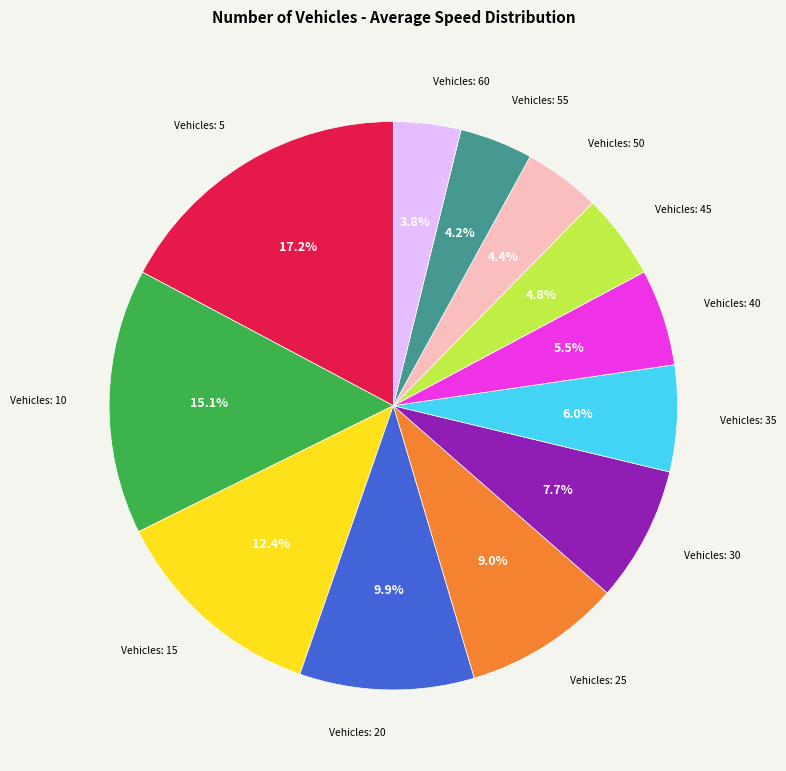

How many segments does this pie chart have?

12